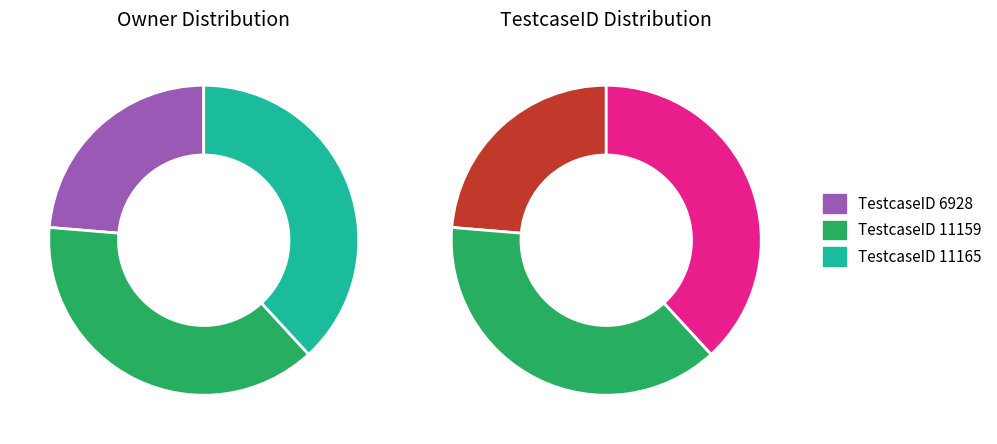

To the nearest percent, what is the average slice percentage?

33%